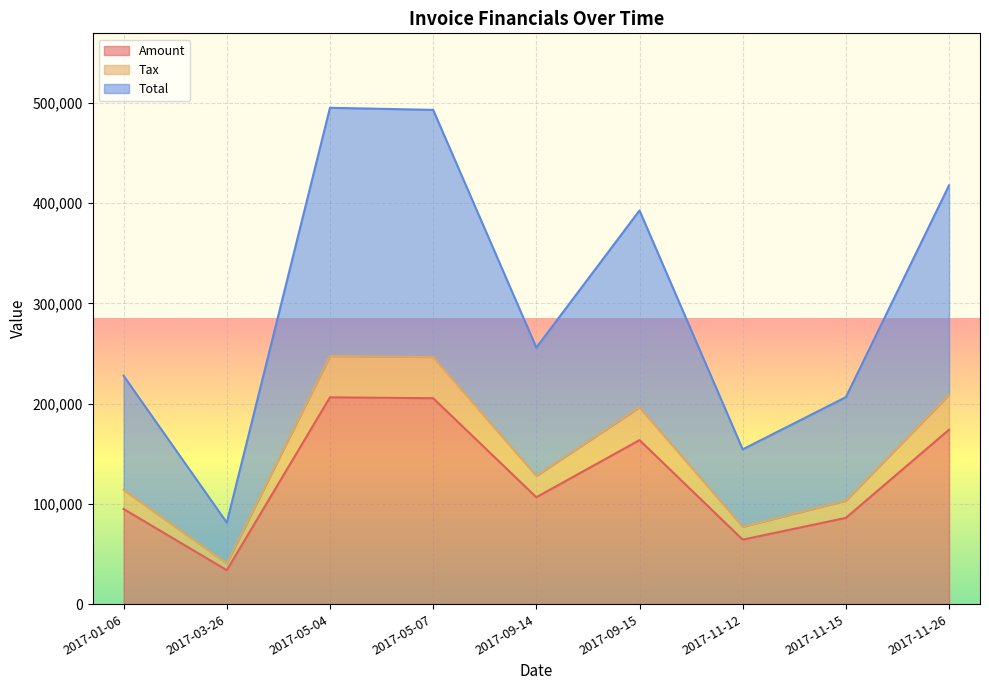

The Total series shows 227848.4 at 2017-01-06. True or false?

True